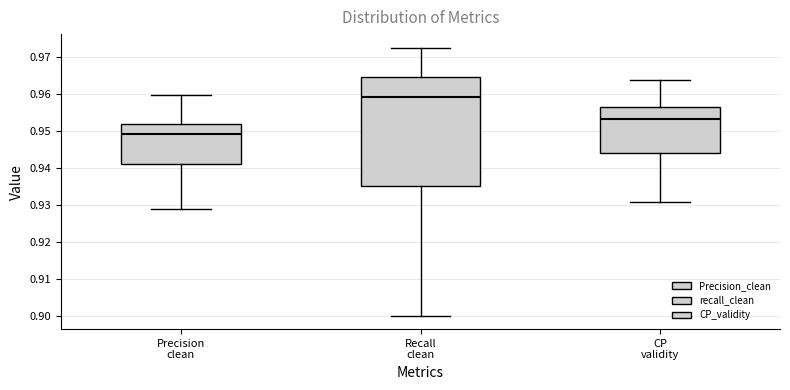

Which box has the lowest median line?

Precision clean